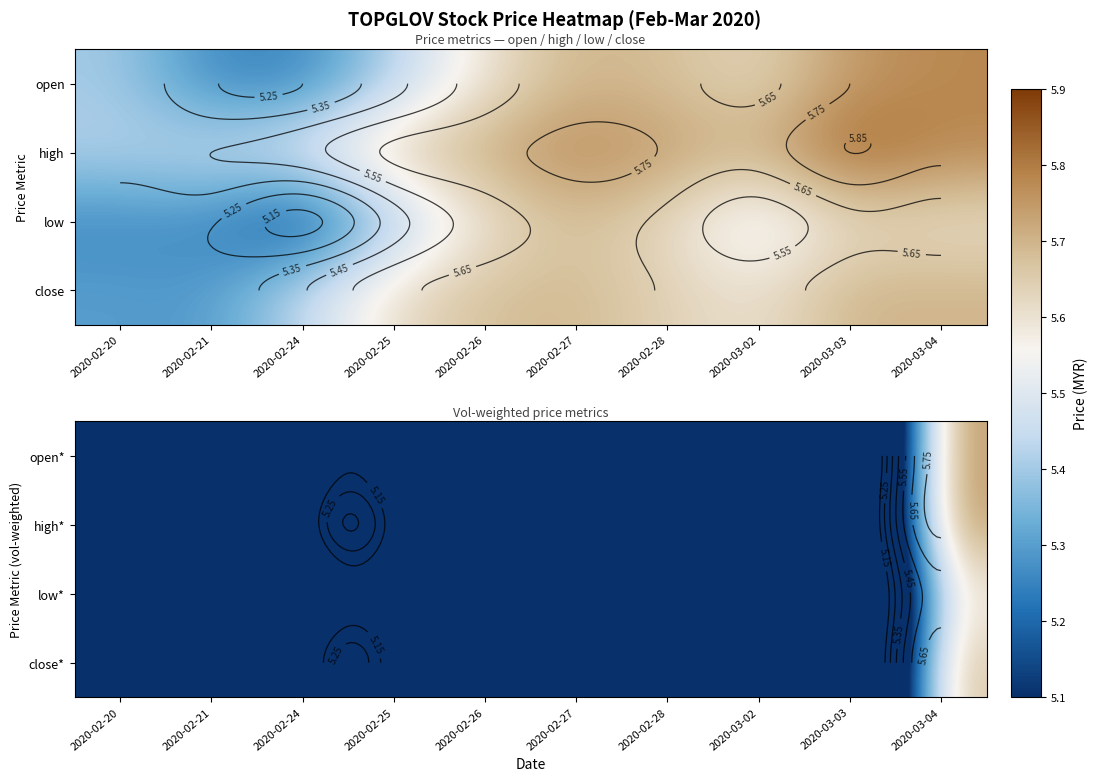

What is the spread (max minus min) of values at 2020-03-02?

0.1